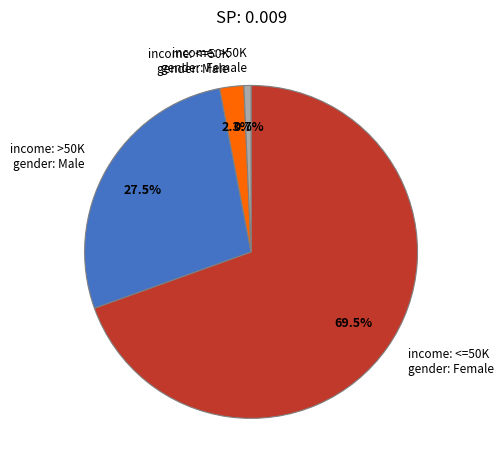

Which has a higher value, income: <=50K gender: Male or income: <=50K gender: Female?

income: <=50K gender: Female